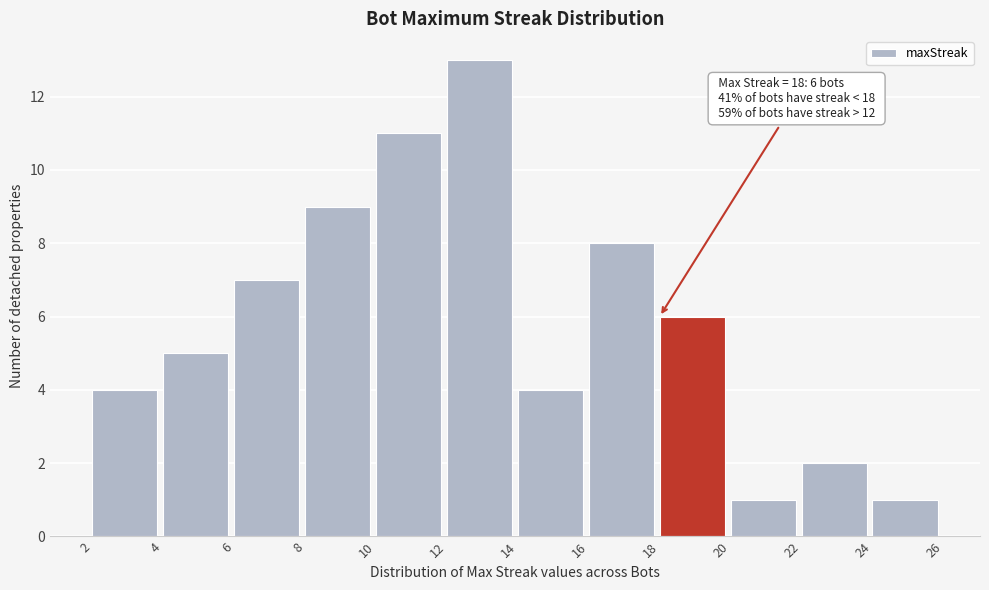

Over which range of the x-axis is the bar tallest?

12 to 14